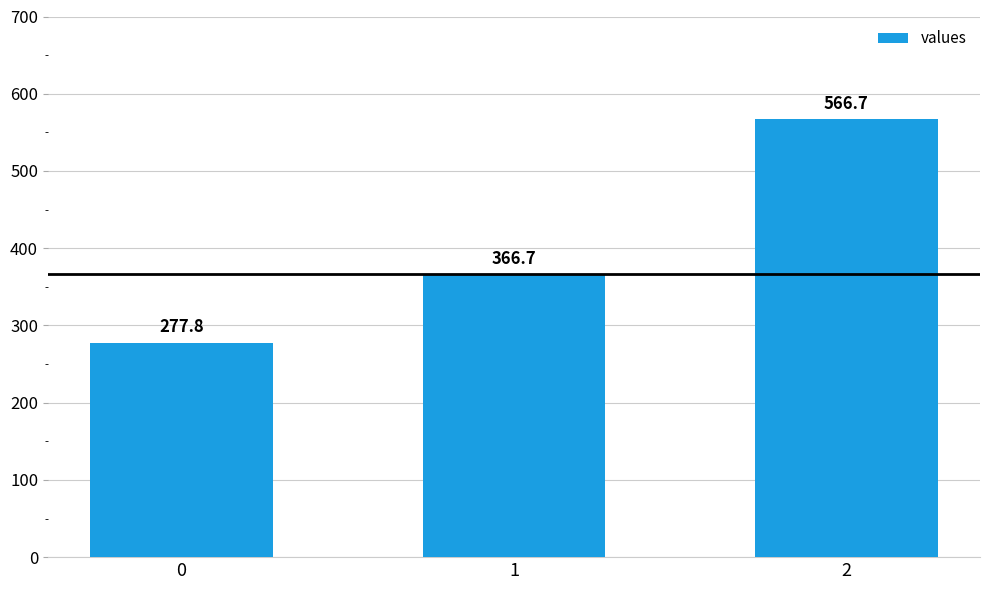

What is the maximum value shown in the chart?

566.7